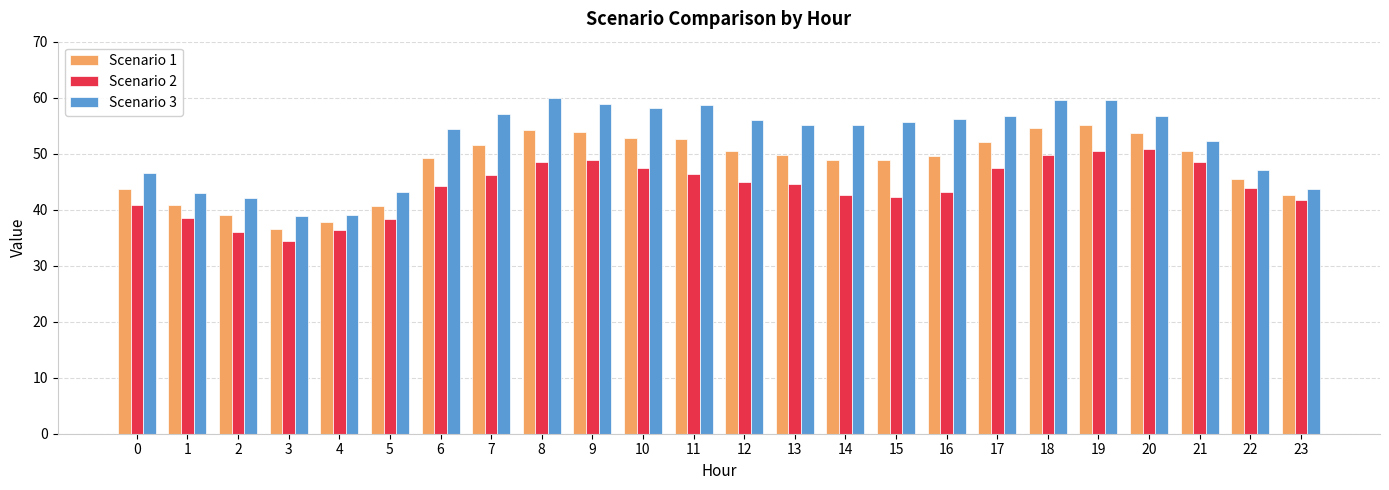

What is the approximate value of Scenario 1 at 2?

39.1